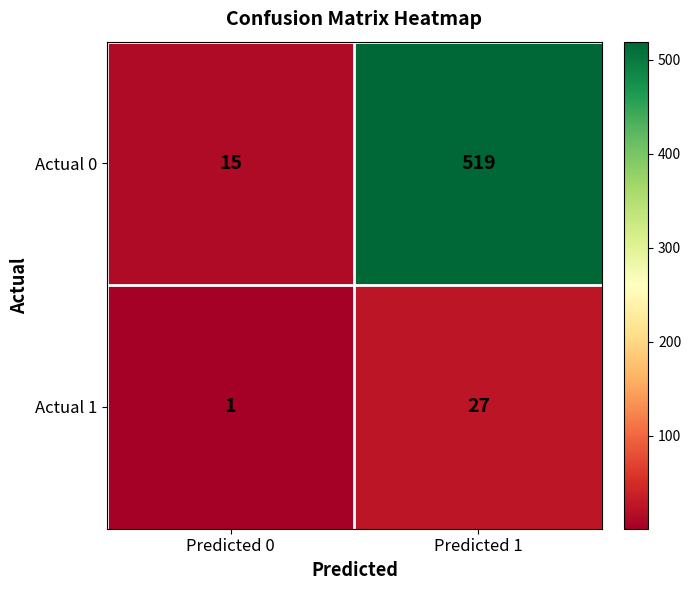

Reading left to right, extract all data points from this chart.

Actual 0: 15	519
Actual 1: 1	27